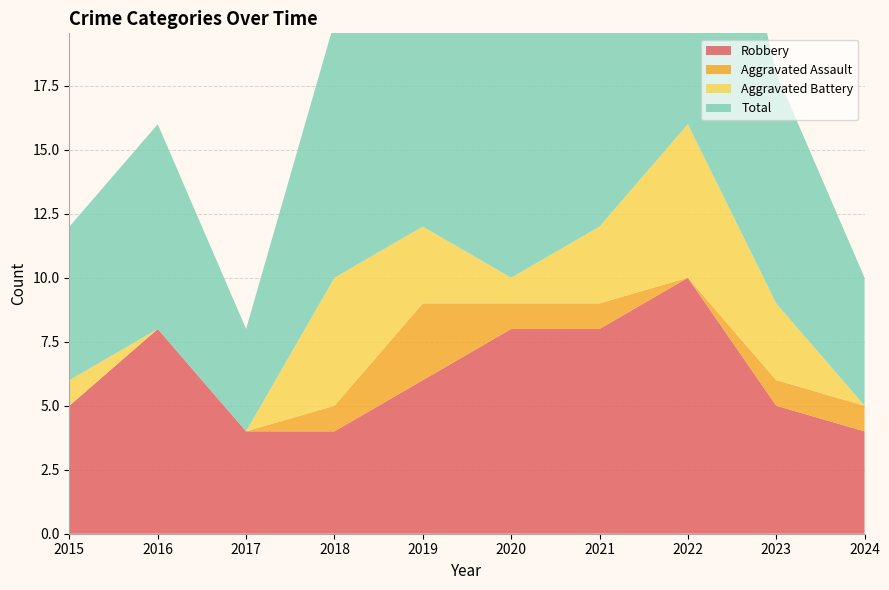

Reading right to left, extract all data points from this chart.

Robbery: 2024=4	2023=5	2022=10	2021=8	2020=8	2019=6	2018=4	2017=4	2016=8	2015=5
Aggravated Assault: 2024=1	2023=1	2022=0	2021=1	2020=1	2019=3	2018=1	2017=0	2016=0	2015=0
Aggravated Battery: 2024=0	2023=3	2022=6	2021=3	2020=1	2019=3	2018=5	2017=0	2016=0	2015=1
Total: 2024=5	2023=9	2022=17	2021=12	2020=10	2019=13	2018=10	2017=4	2016=8	2015=6